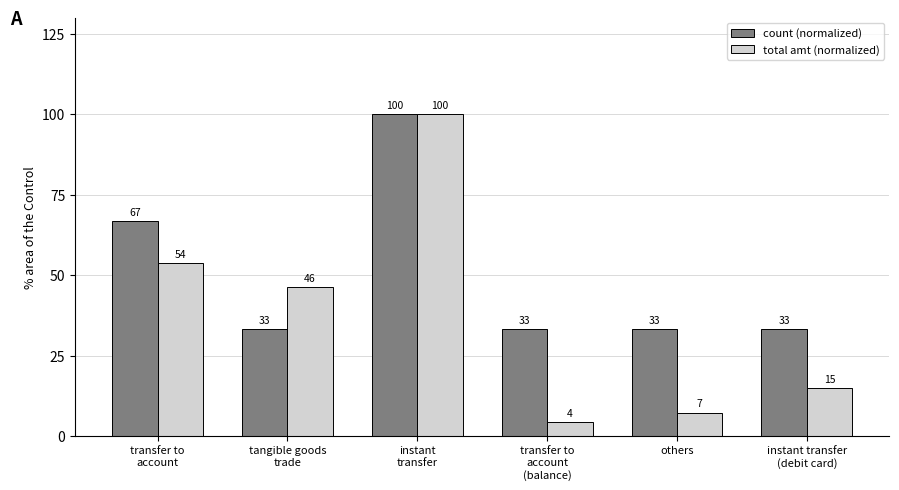

How many bars are there in each group?

2